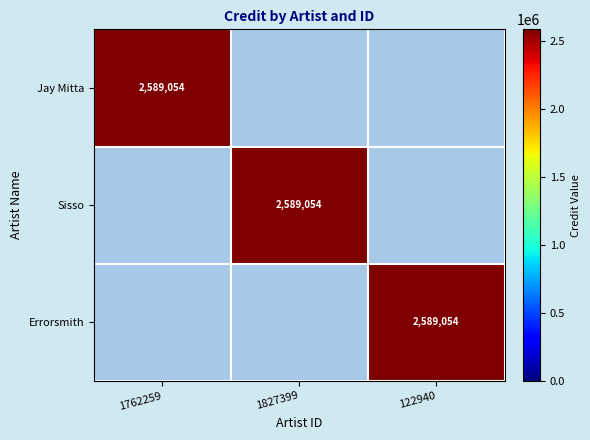

What is the difference between the highest and lowest values at 122940?

2589054